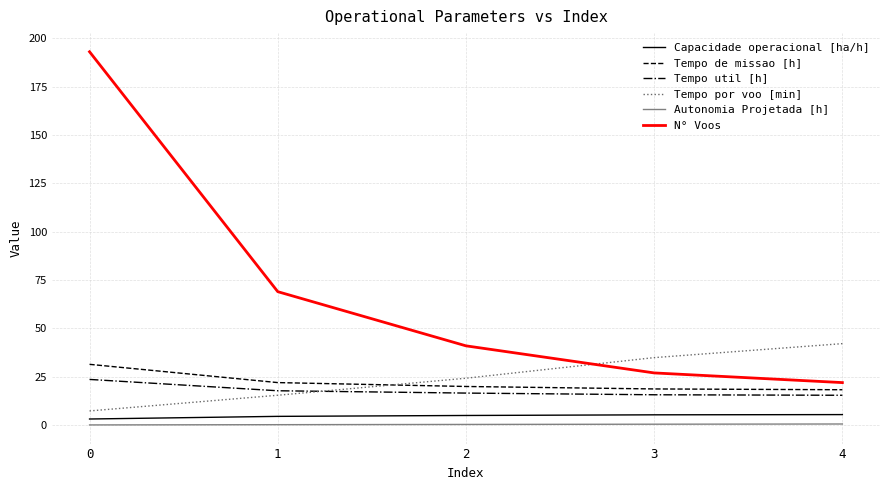

What is the minimum value shown in the chart?

0.1